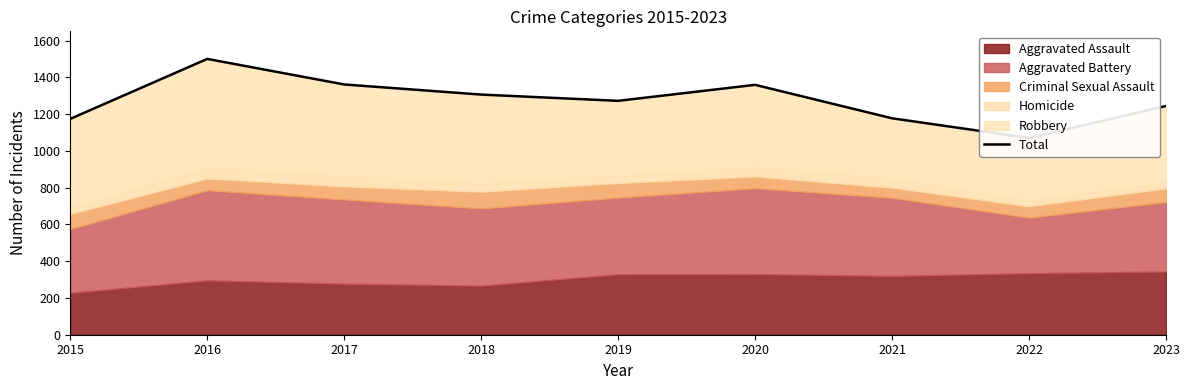

List the labels in order of value, smallest first.

2022, 2015, 2021, 2023, 2019, 2018, 2020, 2017, 2016